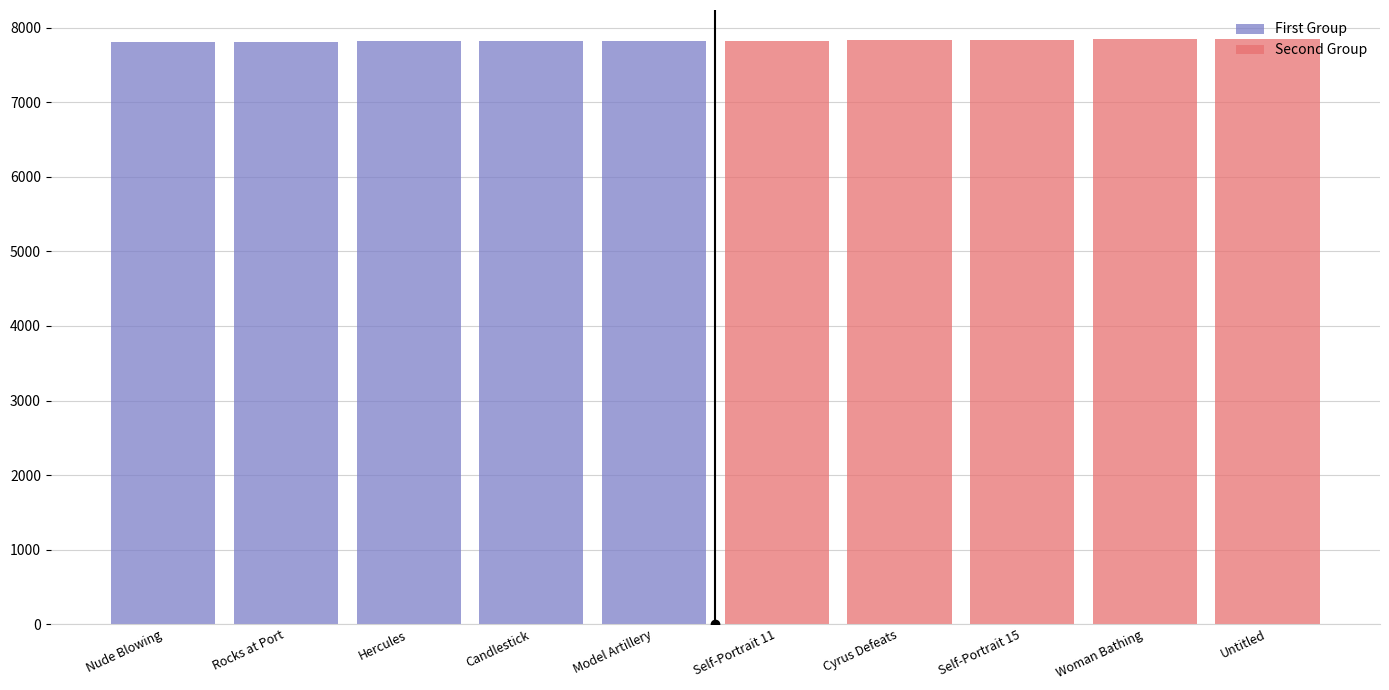

Reading left to right, transcribe all the data shown in this chart.

First Group: 7811	7812	7822	7823	7827
Second Group: 7829	7837	7844	7845	7848